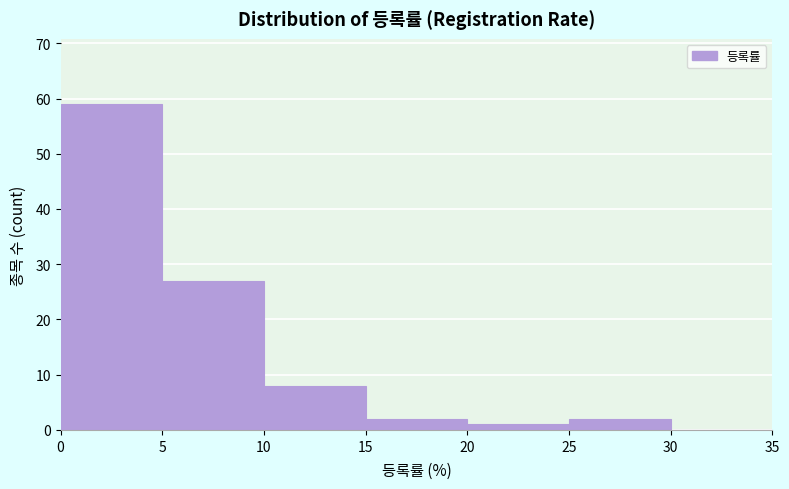

Reading left to right, list every bar in this chart as the range it spans on the x-axis followed by its height. The values are not printed on the chart, so give them approximately, as read against the axis.

0 to 5: 59
5 to 10: 27
10 to 15: 8
15 to 20: 2
20 to 25: 1
25 to 30: 2
30 to 35: 0